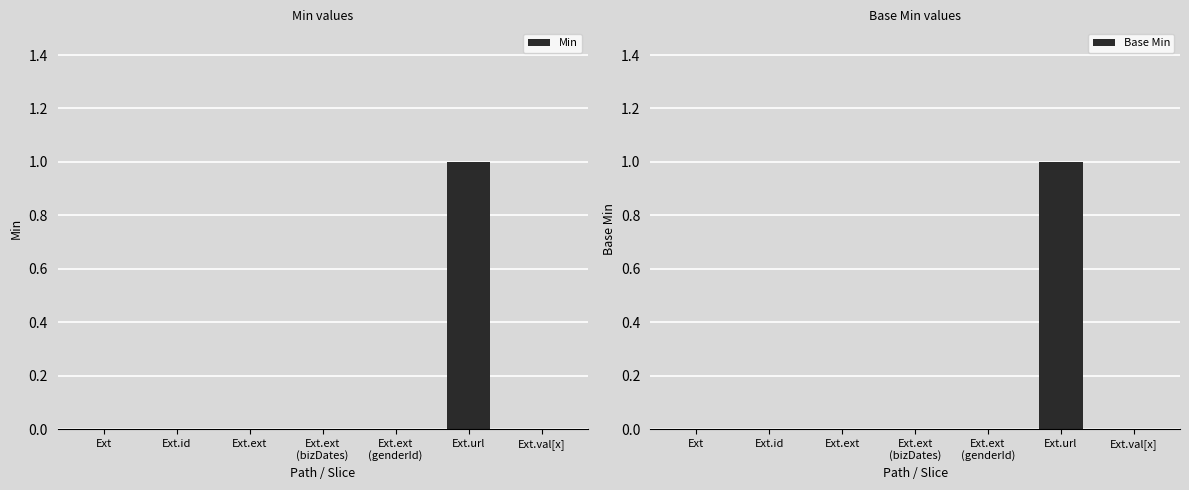

Reading left to right, transcribe all the data shown in this chart.

Min: 0	0	0	0	0	1	0
Base Min: 0	0	0	0	0	1	0